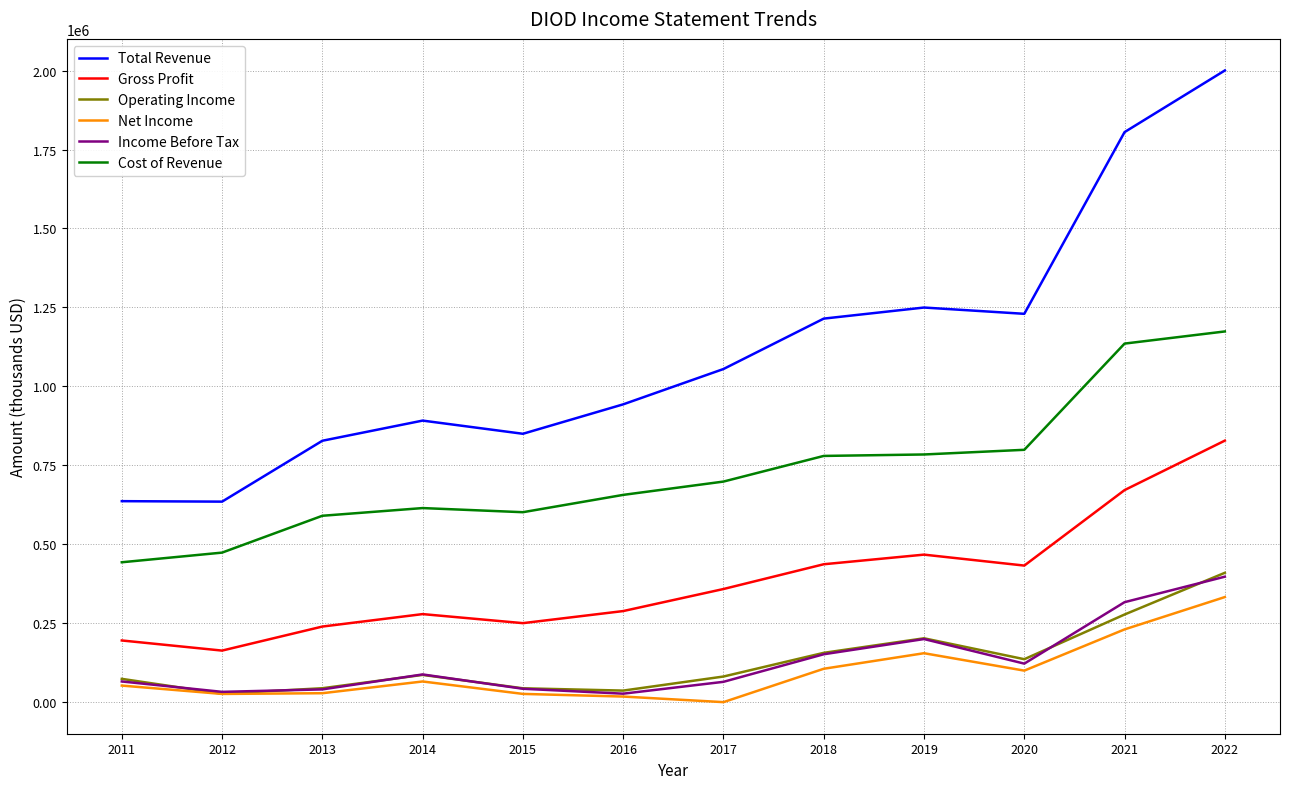

Which series has the widest spread of values?

Total Revenue